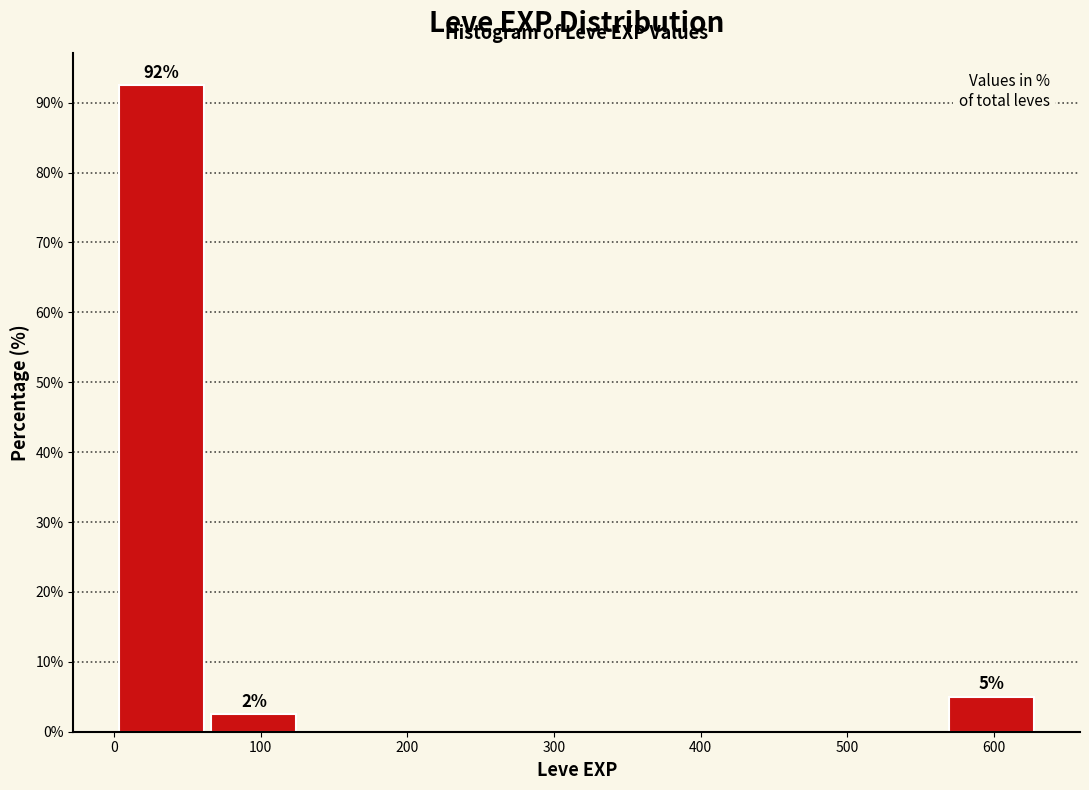

Which range on the x-axis has the tallest bar?

0 to 60